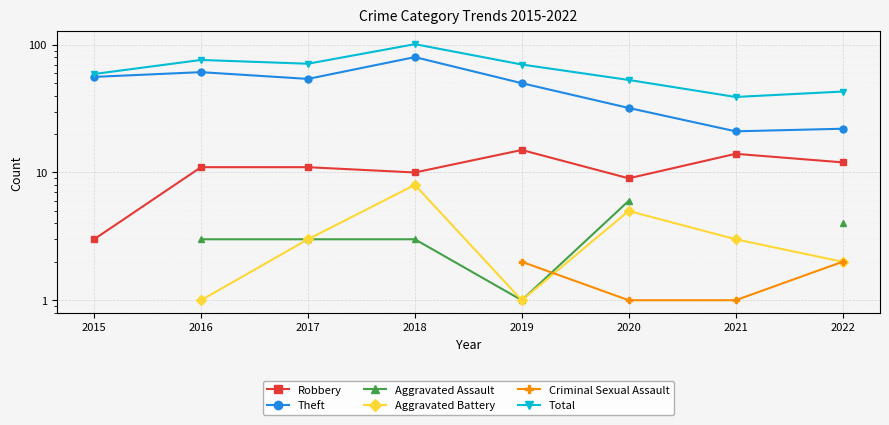

What is the value of the Robbery point at the 2nd from the left?

11.0